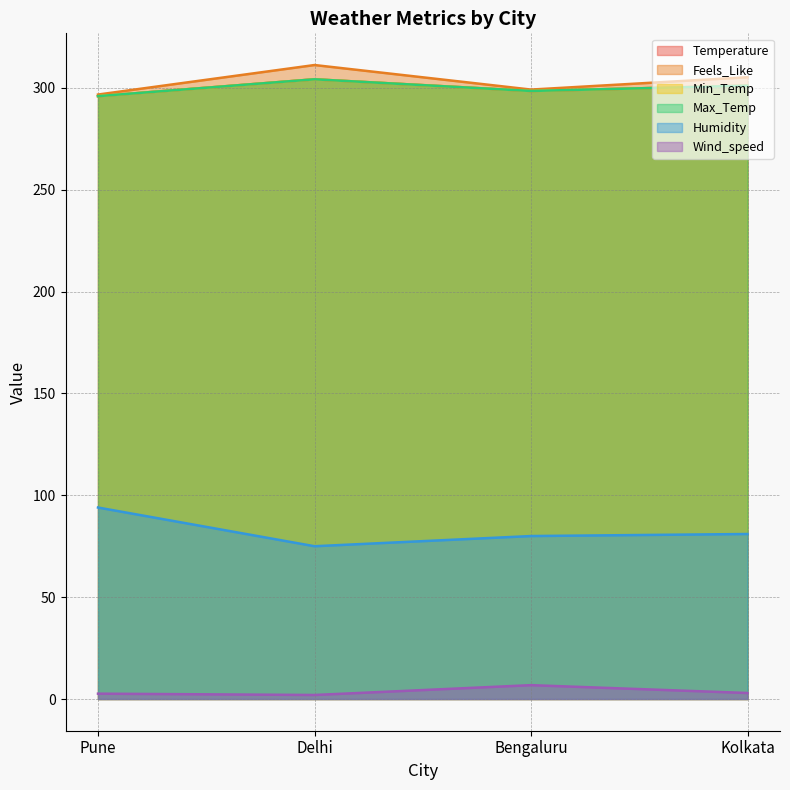

How many distinct data groups are displayed?

6